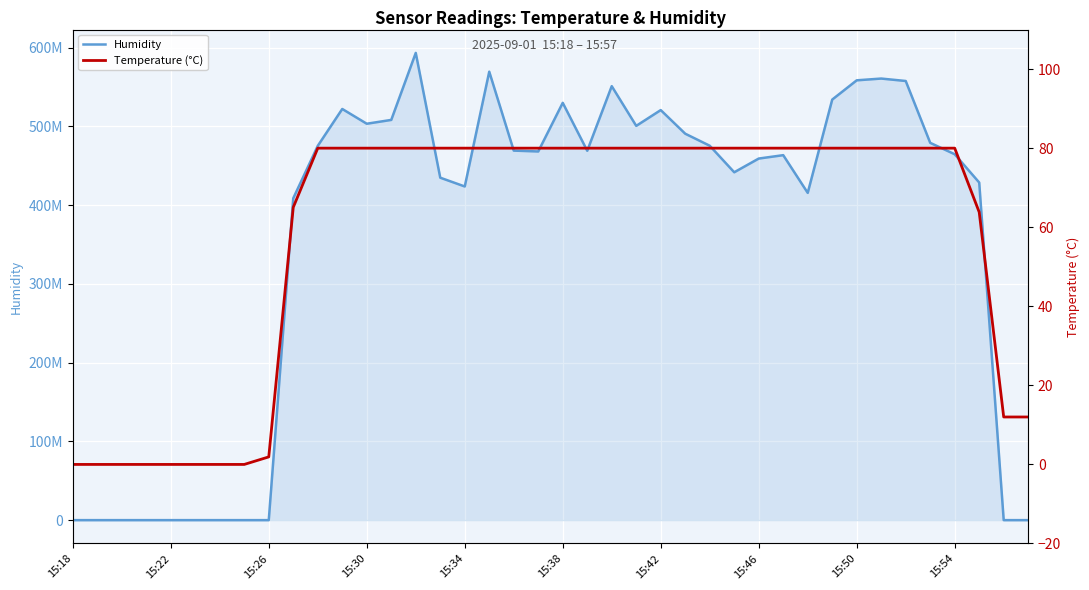

True or false: Temperature (°C) has more than 0 interior local peaks.

False